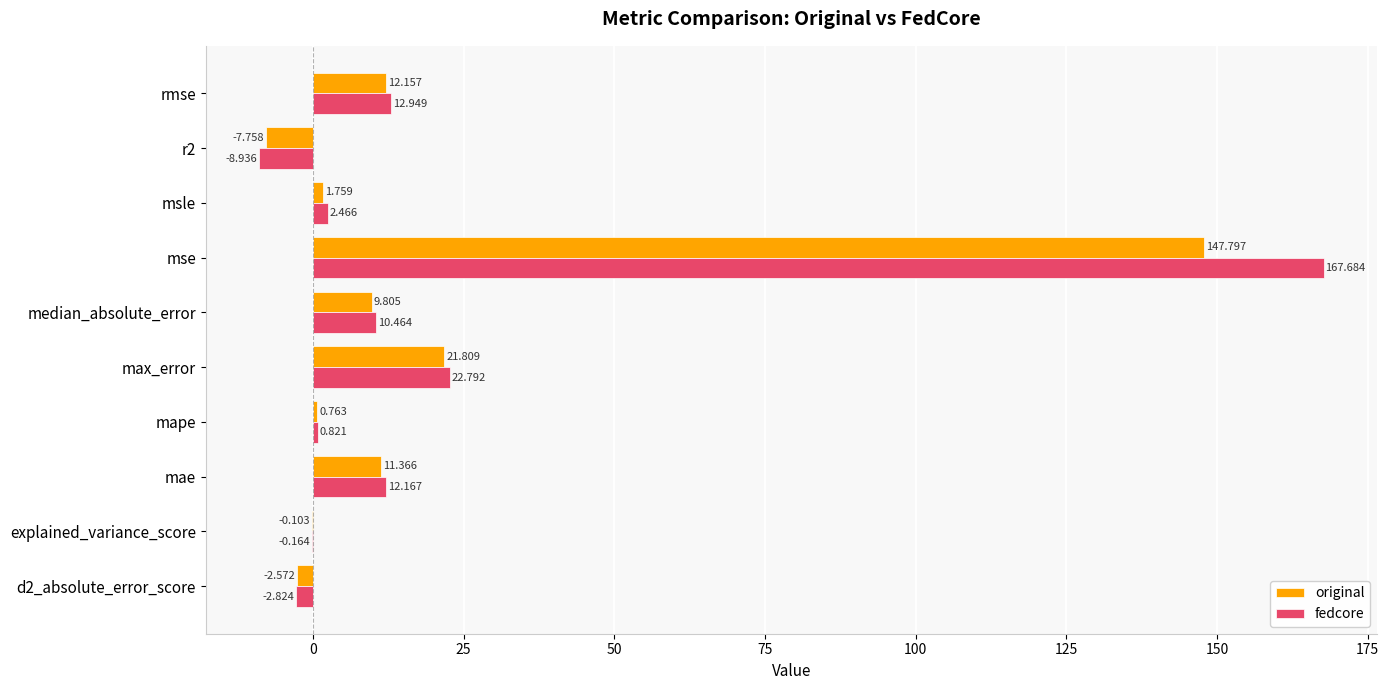

What is the sum of all original values?

195.0